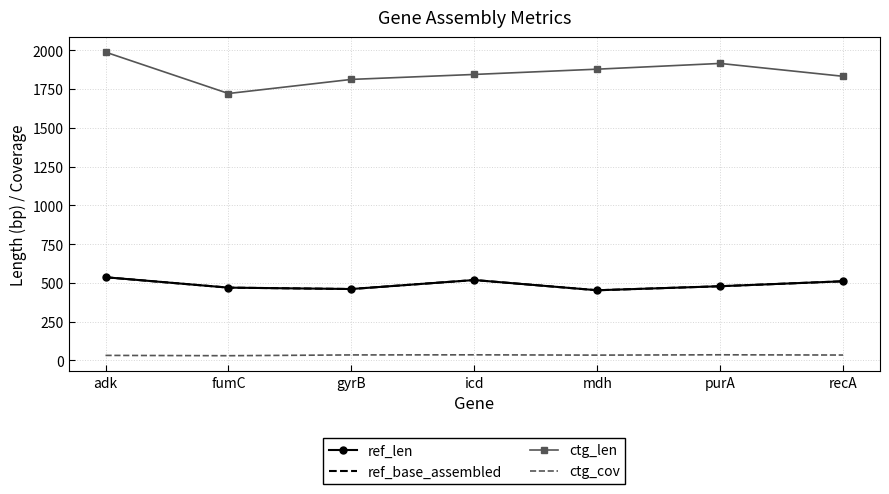

Which label corresponds to the smallest value in the chart?

fumC